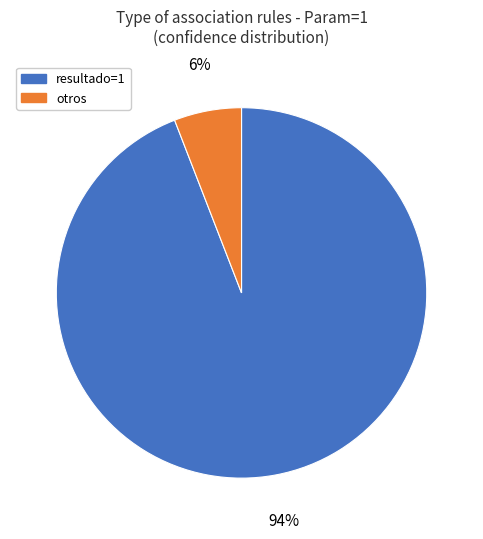

Is there any slice that represents more than half of the pie?

Yes